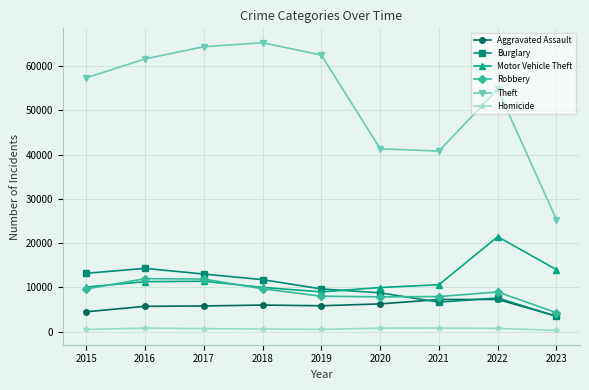

Is it true that Robbery equals 4818 at 2018?

False